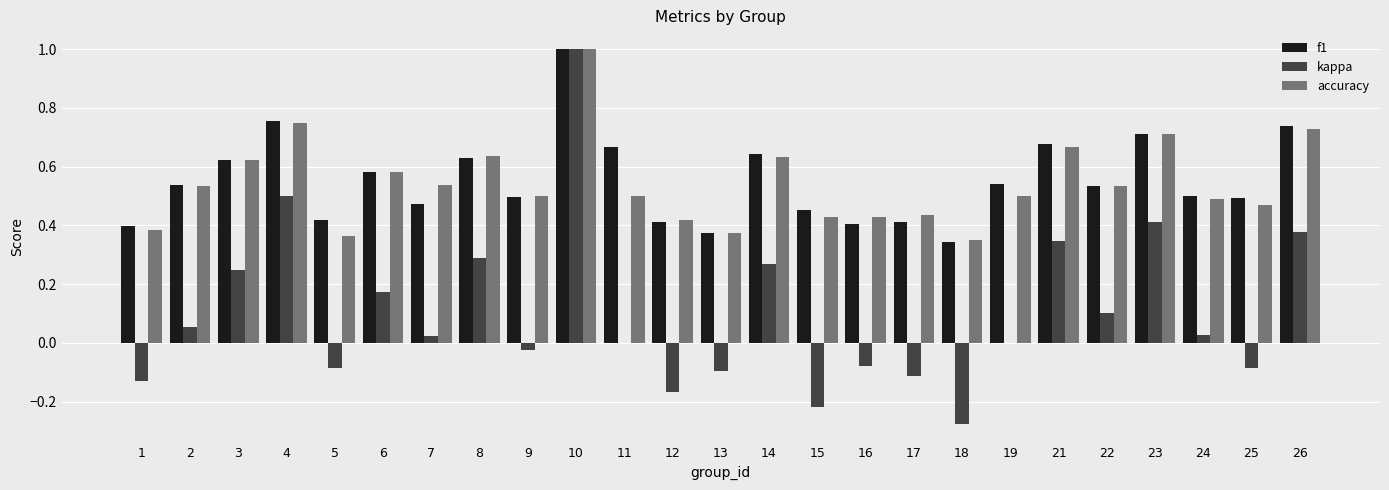

Which series changed the most between 19 and 26?

kappa